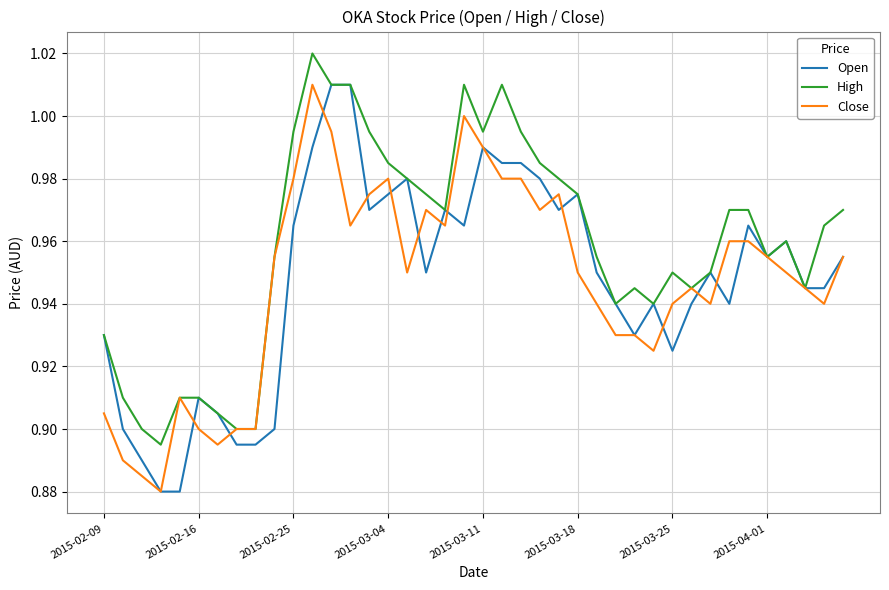

Which series has the largest total across all categories?

High